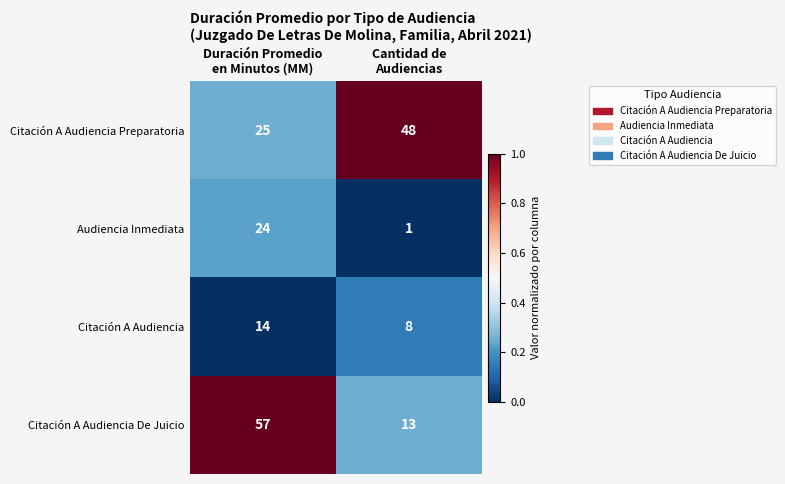

At which category is the sum across all series the highest?

Duración Promedio
en Minutos (MM)